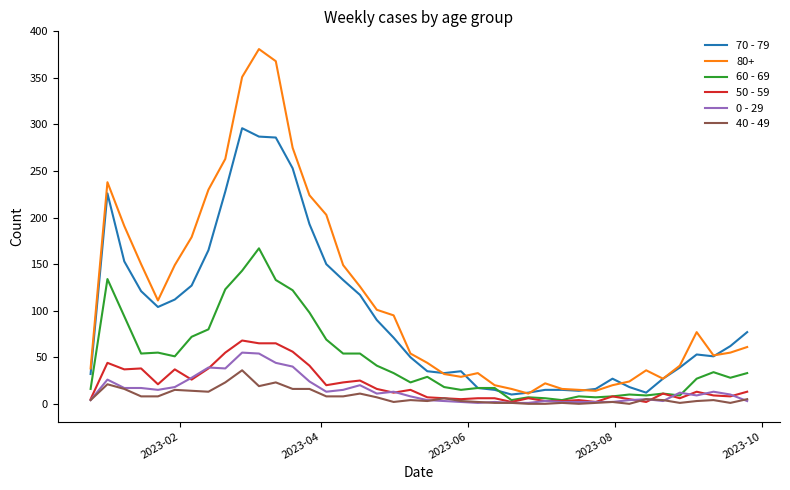

True or false: 80+ and 0 - 29 cross at least once.

False